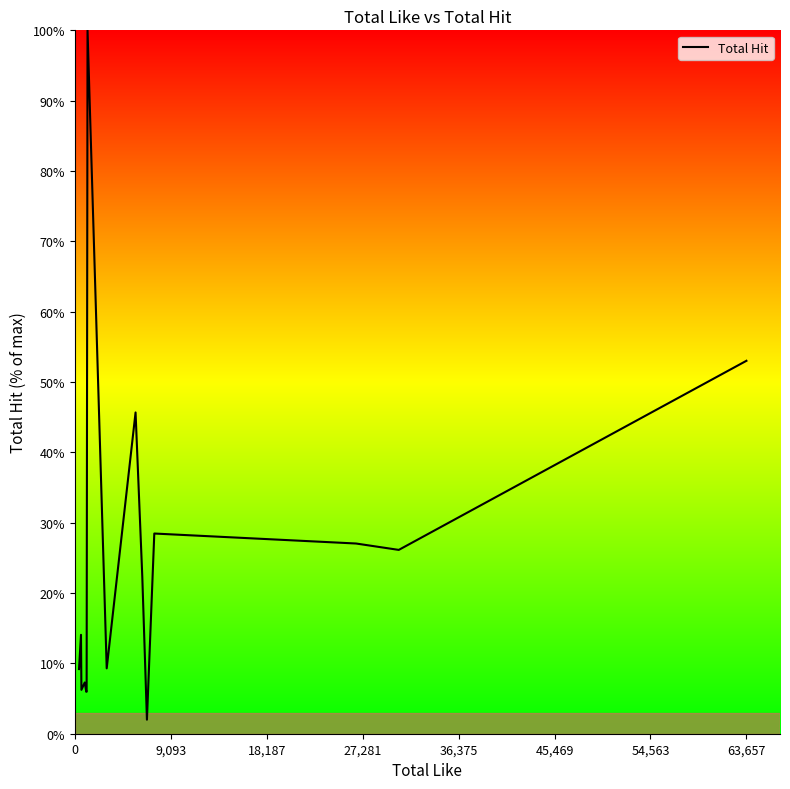

What is the difference between the maximum and minimum values?

98.0